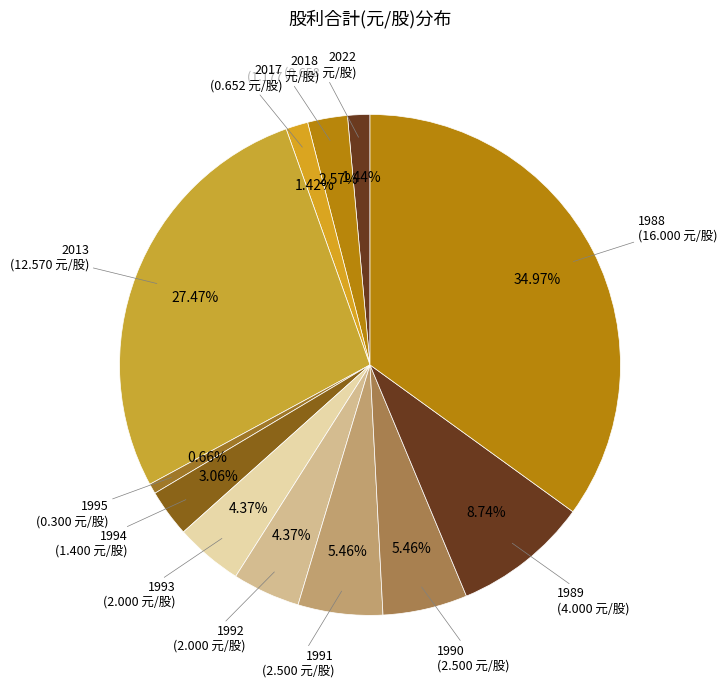

How many segments does this pie chart have?

12